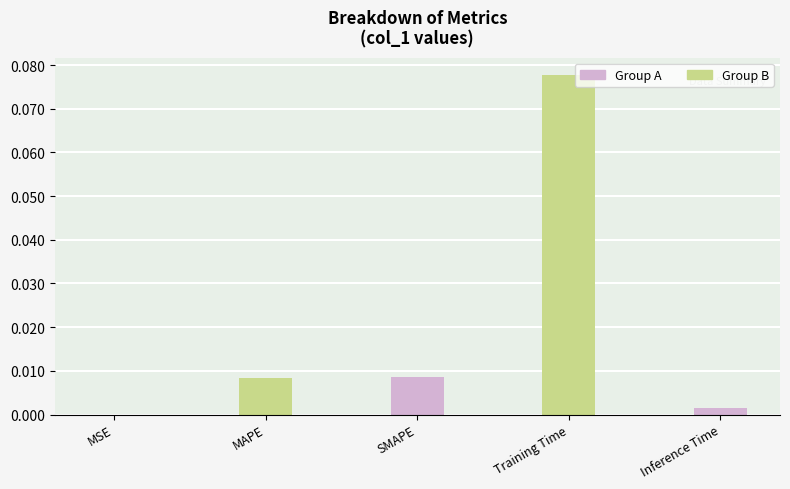

List the labels in order of value, smallest first.

MSE, Inference Time, MAPE, SMAPE, Training Time